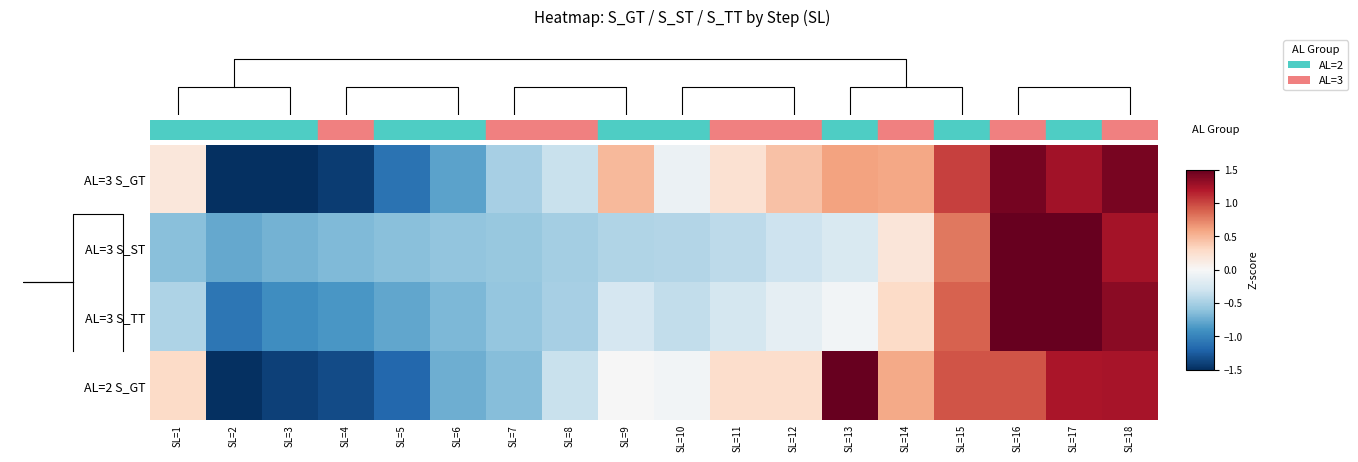

At which label does AL=3 S_GT first exceed 0?

SL=1